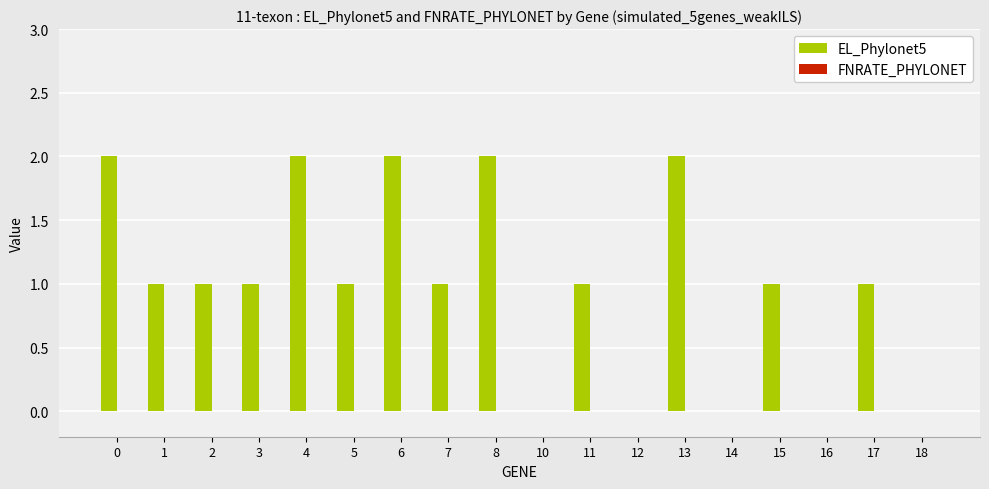

Reading right to left, extract all data points from this chart.

18=0	17=1	16=0	15=1	14=0	13=2	12=0	11=1	10=0	8=2	7=1	6=2	5=1	4=2	3=1	2=1	1=1	0=2